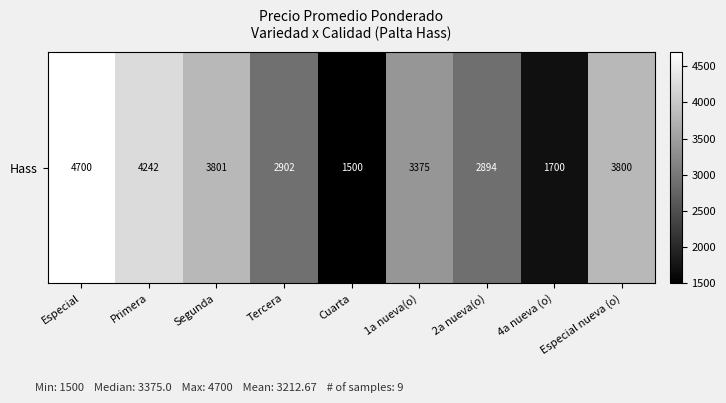

What is the maximum value shown in the chart?

4700